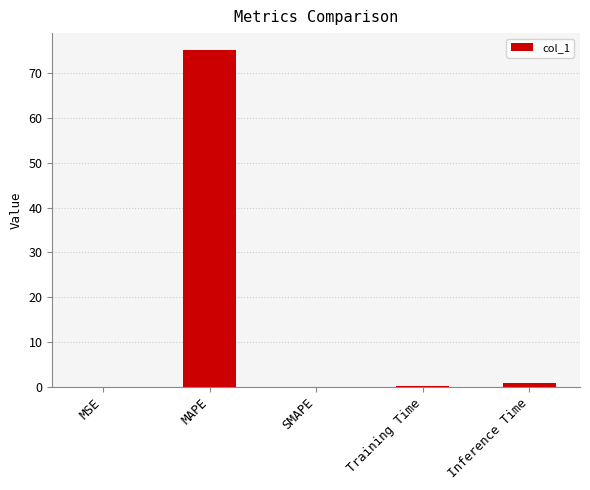

What is the sum of all values?

76.3